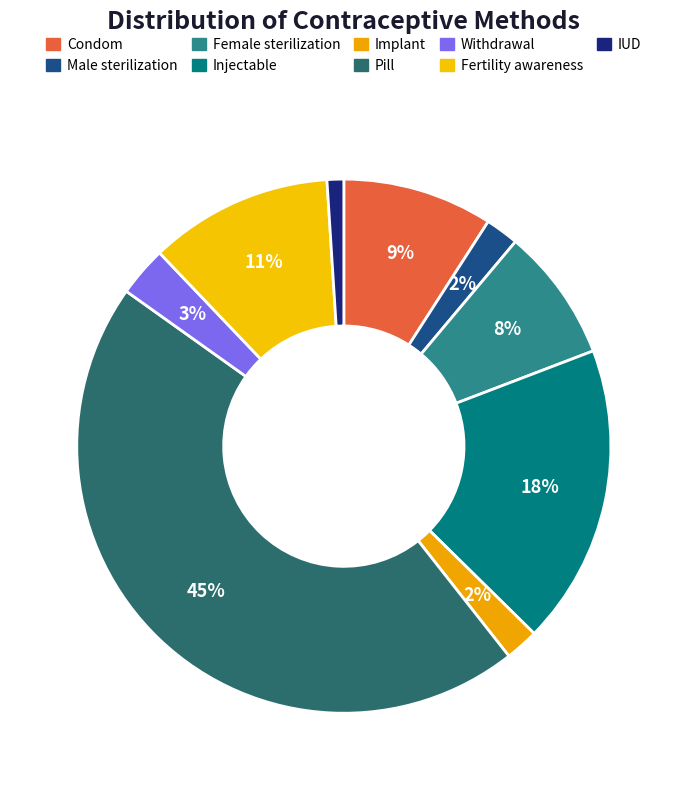

How many segments does this pie chart have?

9